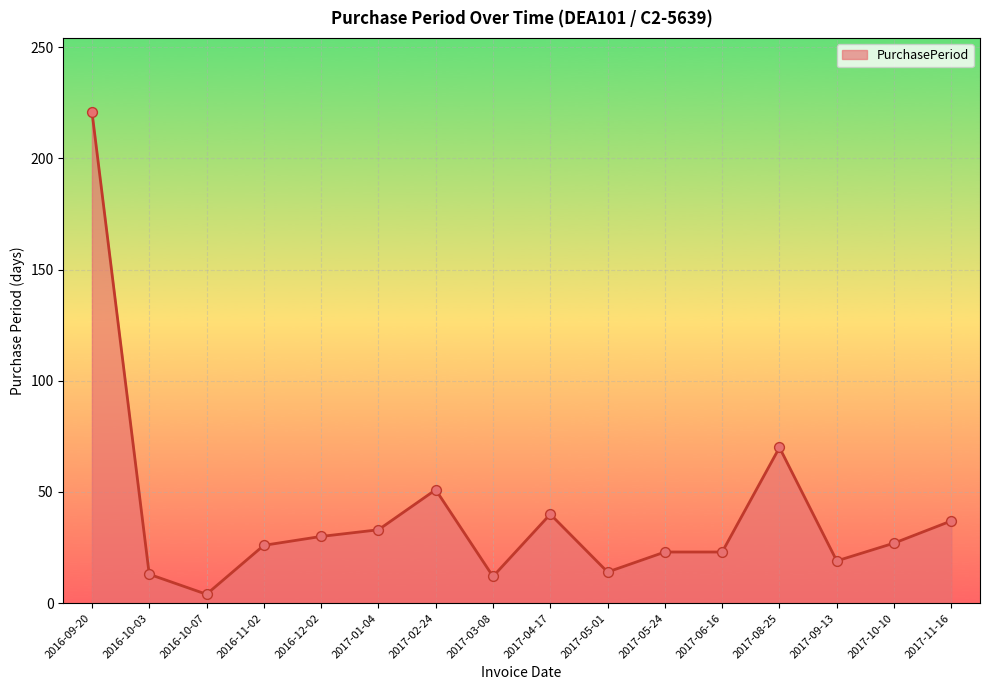

What is the ratio of the value at 2017-03-08 to the value at 2017-10-10?

0.4